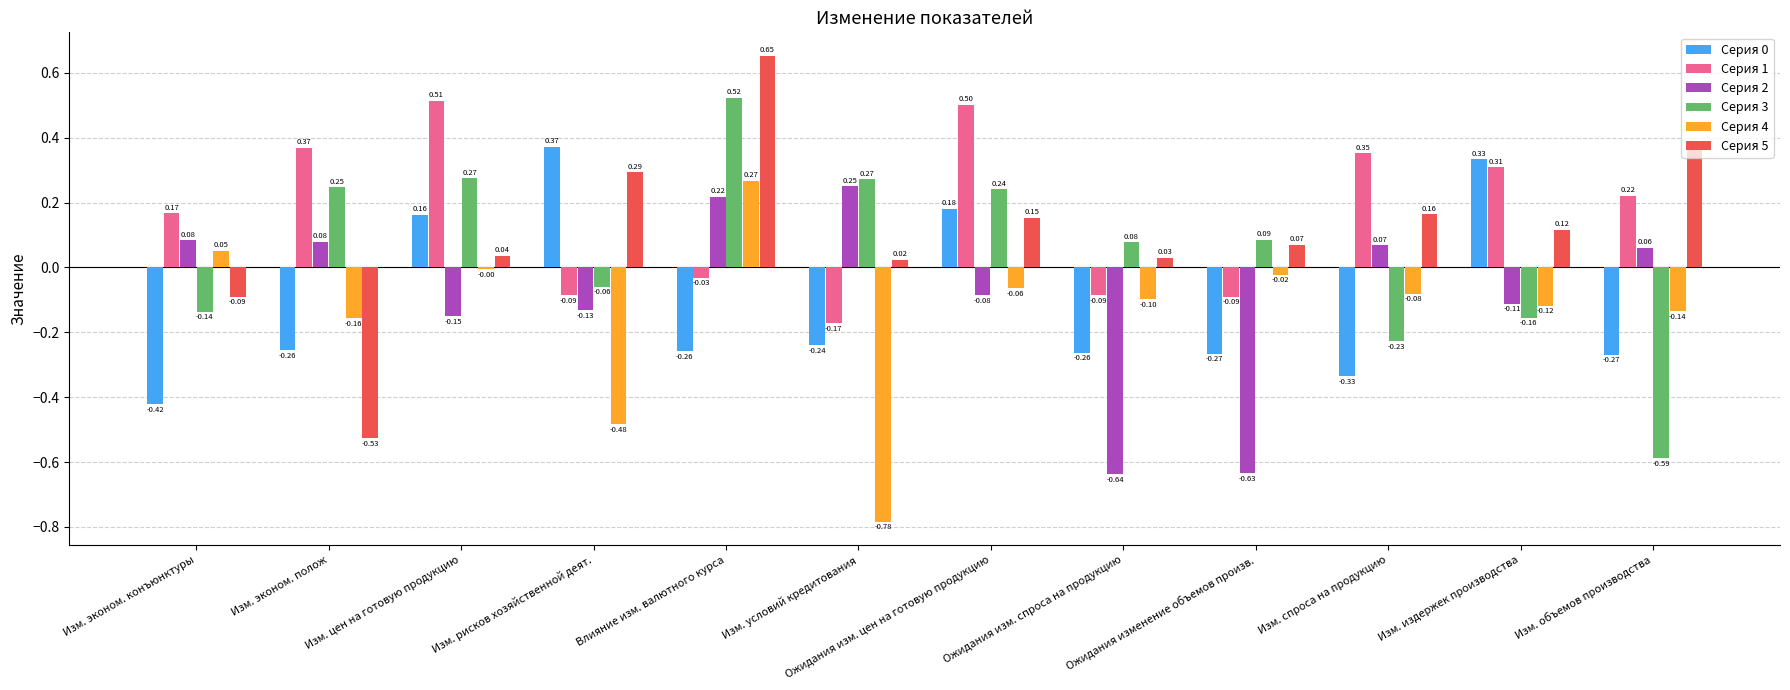

At which label does Серия 3 reach its peak?

Влияние изм. валютного курса